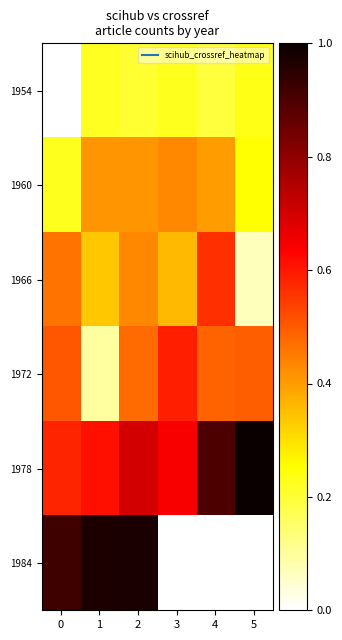

What is the average value of the 1972 series?

0.4